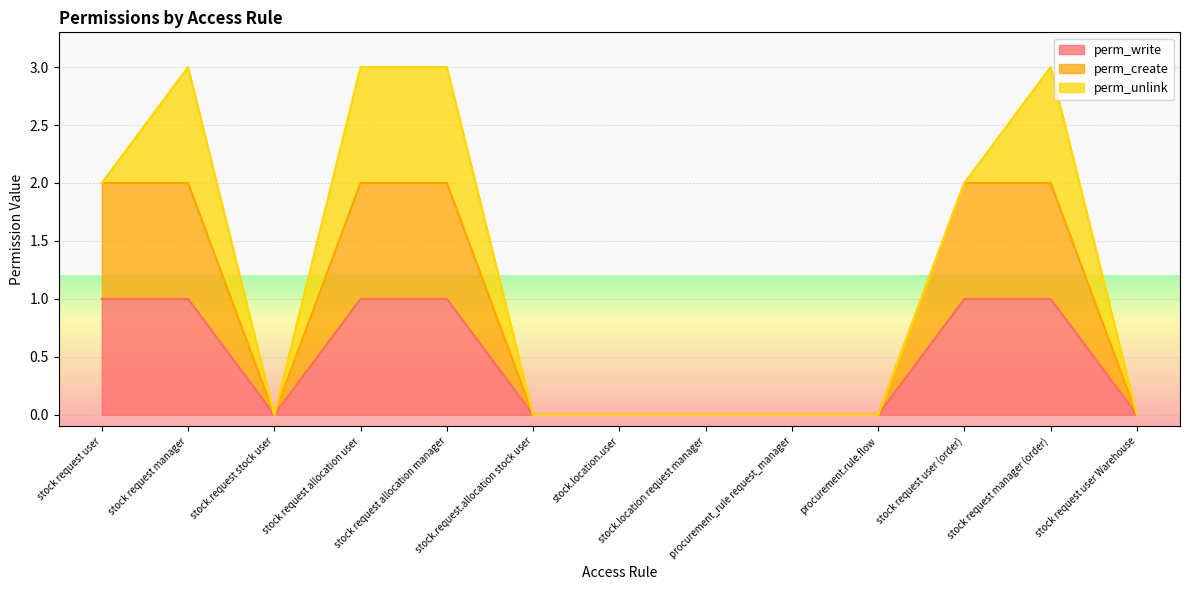

Is it true that perm_write equals 1 at stock request allocation manager?

True